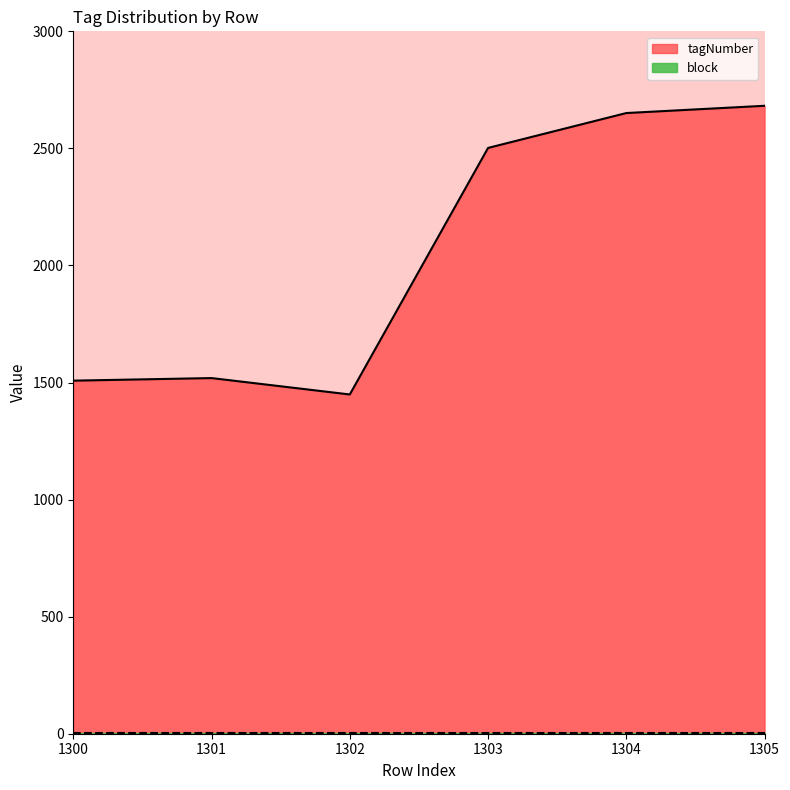

What is the average value?

2052